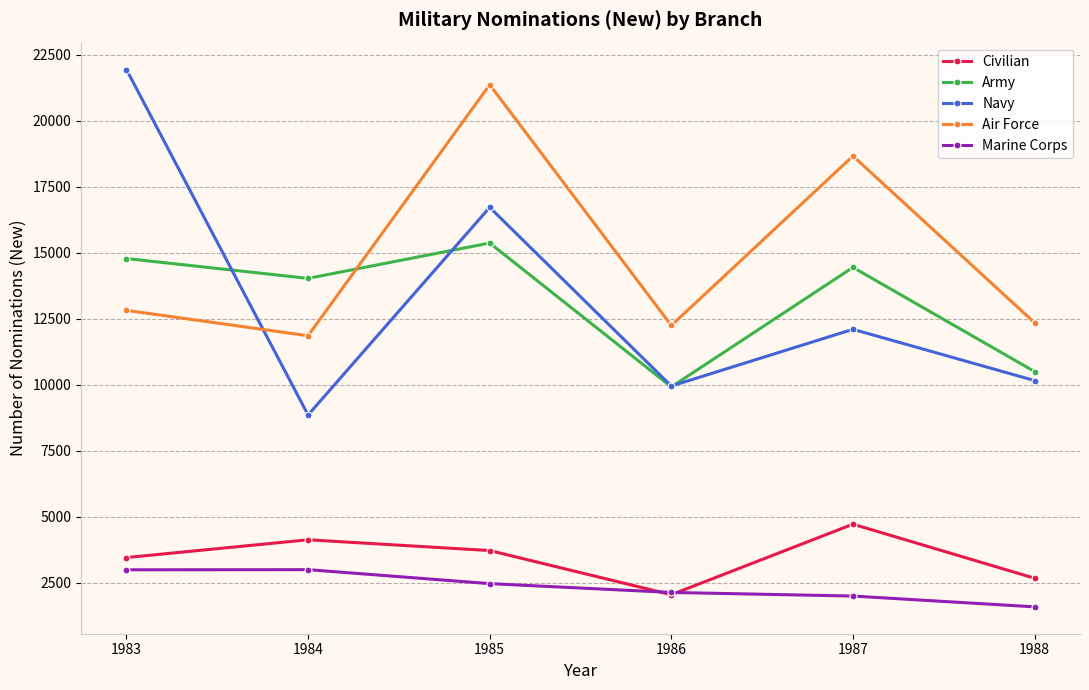

True or false: Navy and Marine Corps intersect in this chart.

False